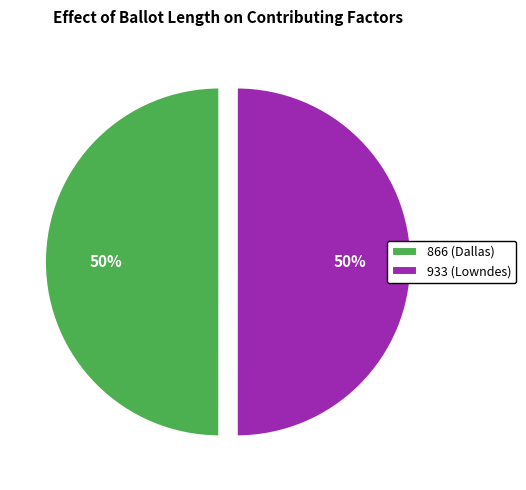

To the nearest percent, what is the combined percentage of 866 (Dallas) and 933 (Lowndes)?

100%